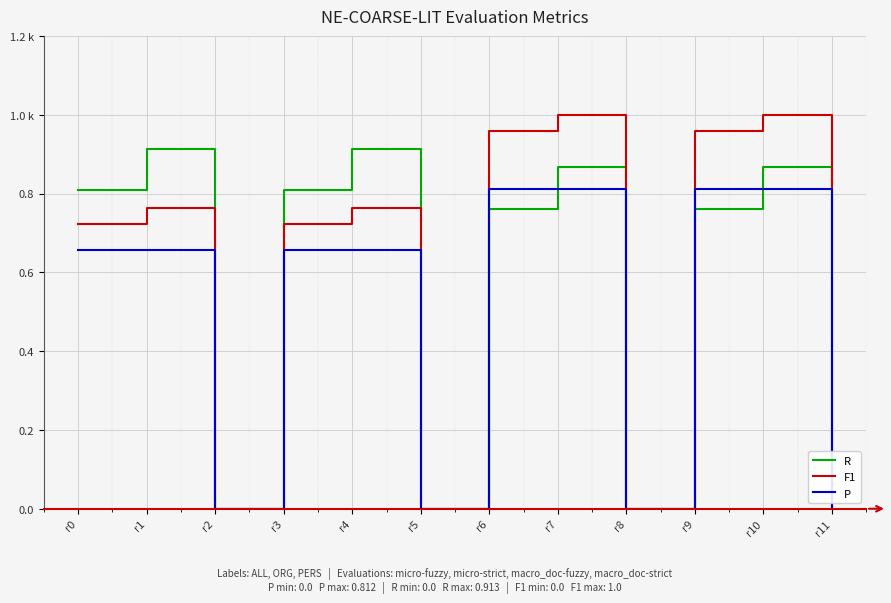

Is the value of R at r8 greater than the value of F1 at r4?

No